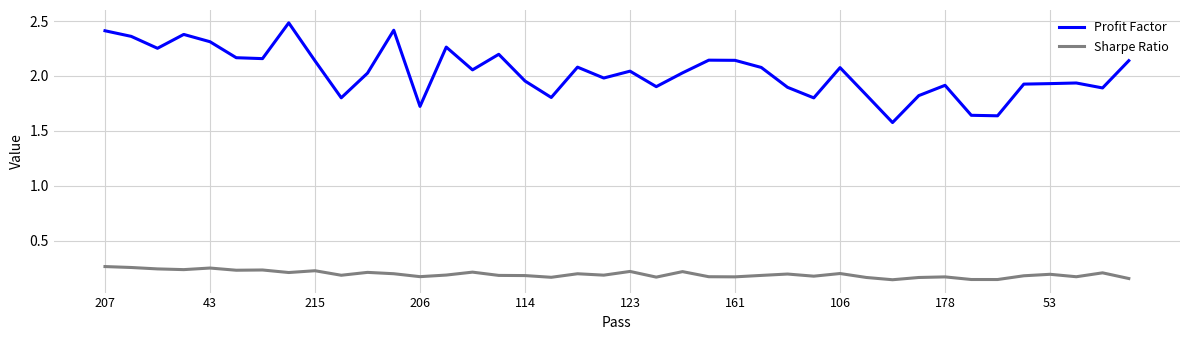

What is the maximum value for Profit Factor?

2.5